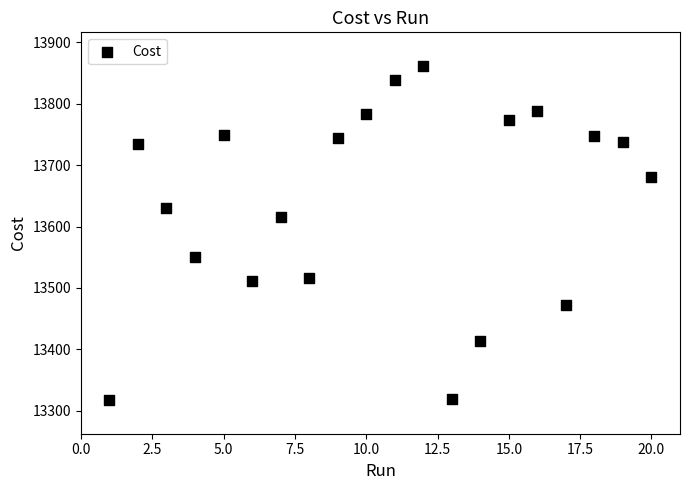

What Y value in the scatter plot is closest to 13589?

13616.0